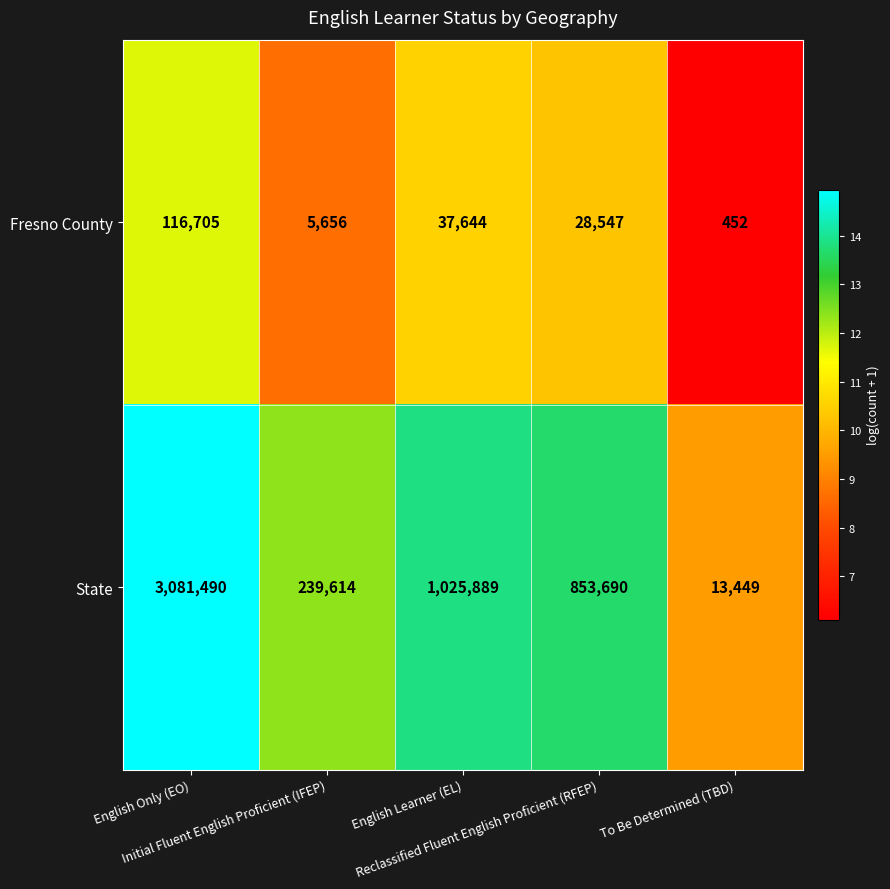

What is the difference between the highest and lowest values at Initial Fluent English Proficient (IFEP)?

233958